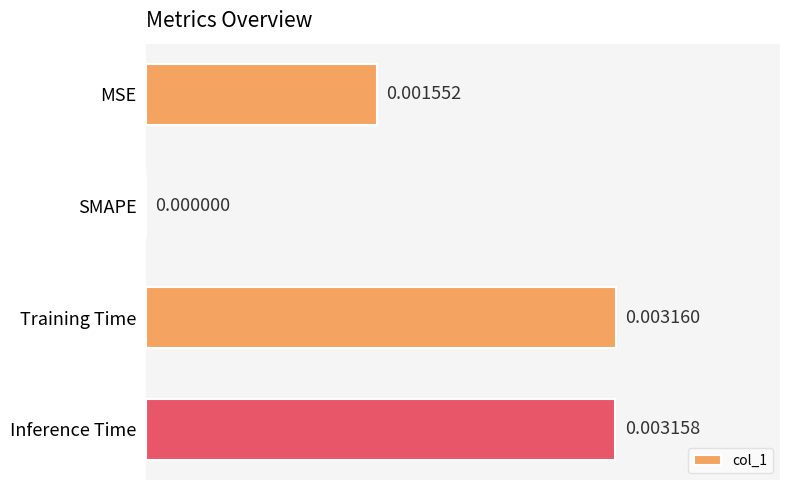

Where is the data nearest to the value 0?

SMAPE